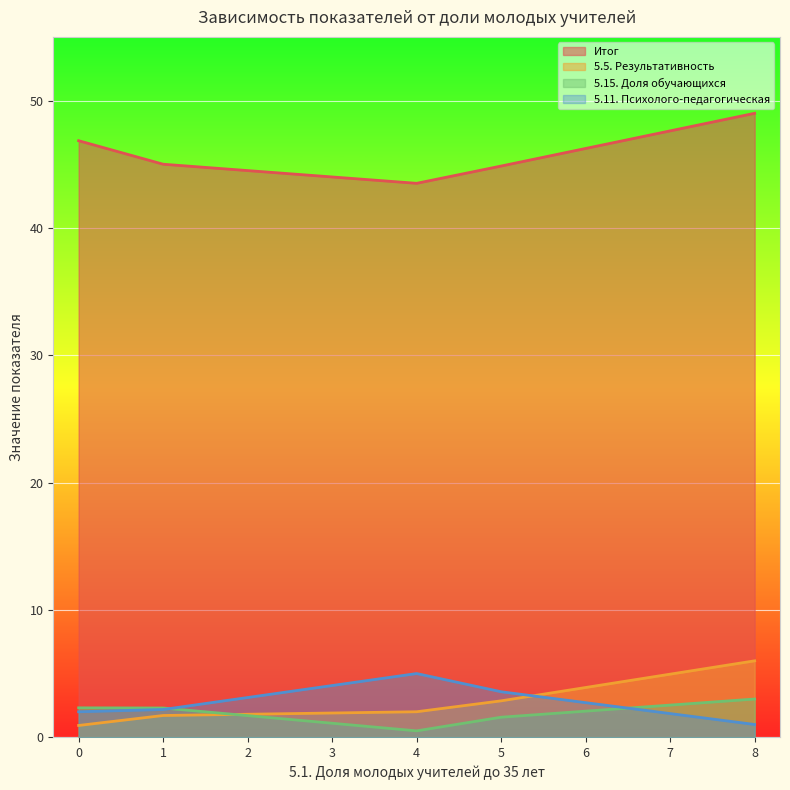

Is it true that 5.11. Психолого-педагогическая equals 6.1 at 5?

False